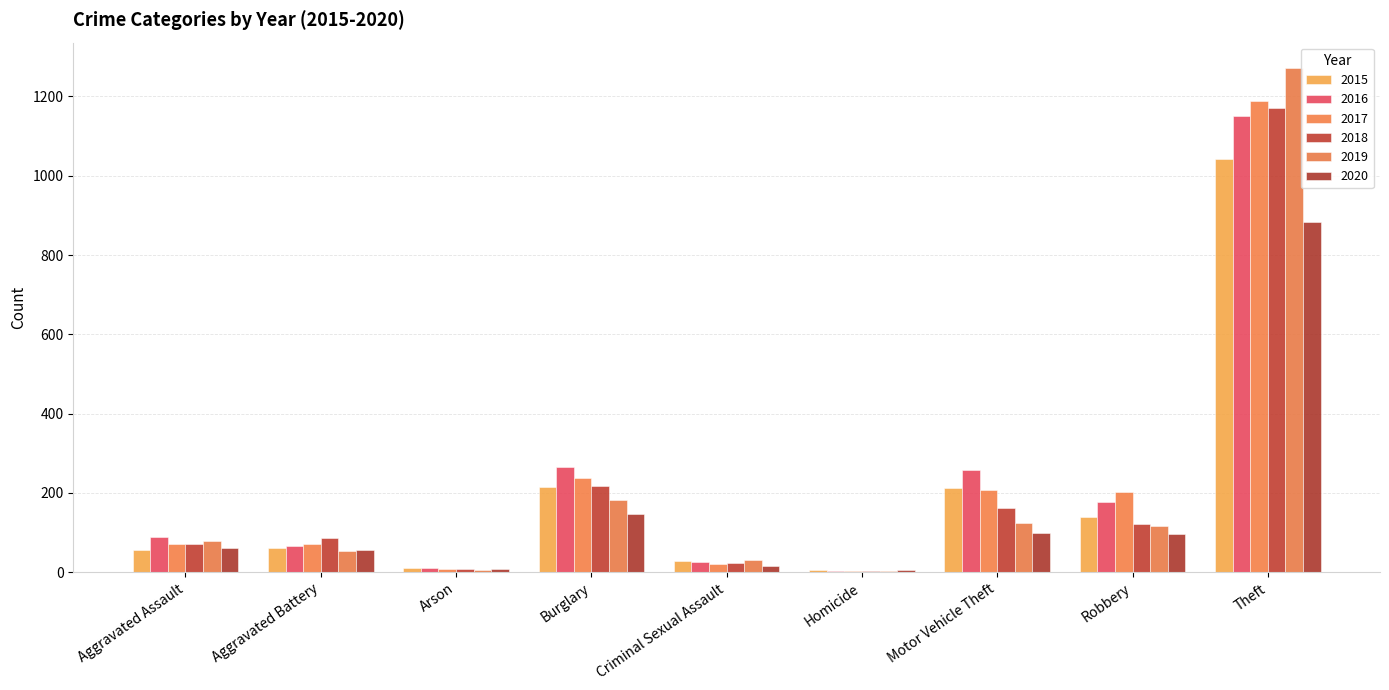

Between Burglary and Theft, which series saw the biggest shift?

2019